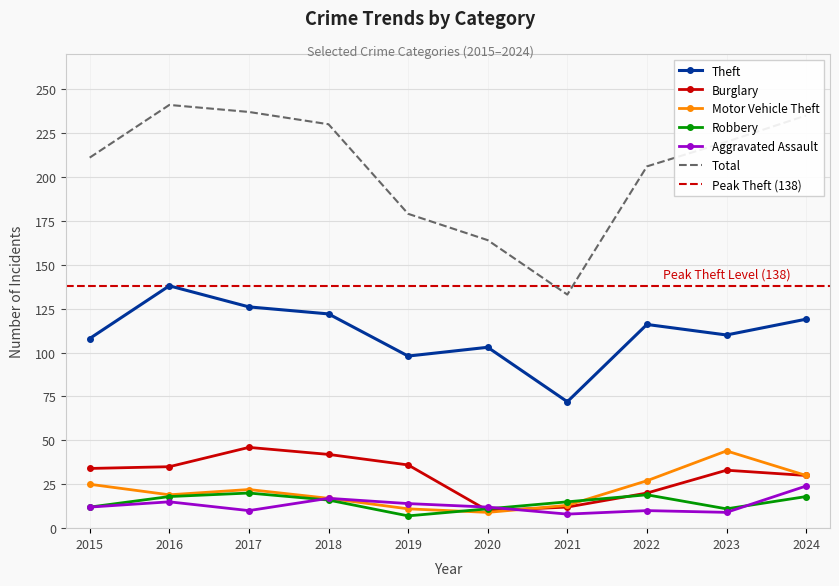

In Robbery, how many points are higher than both neighbors (excluding endpoints)?

2